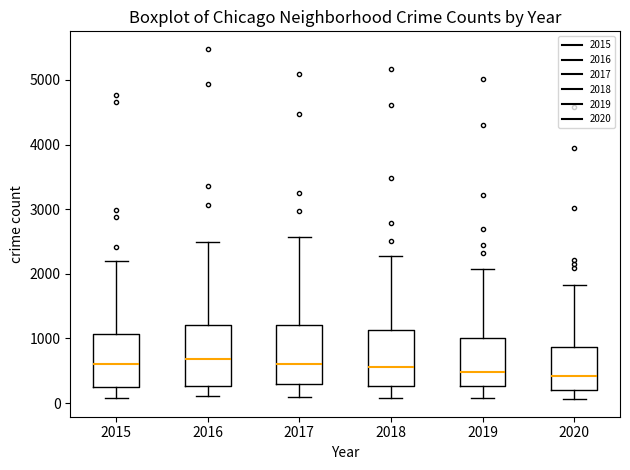

Where is the lower edge of the box at x = 2018 on the y-axis? The values are not printed on the chart, so give them approximately, as read against the axis.

300